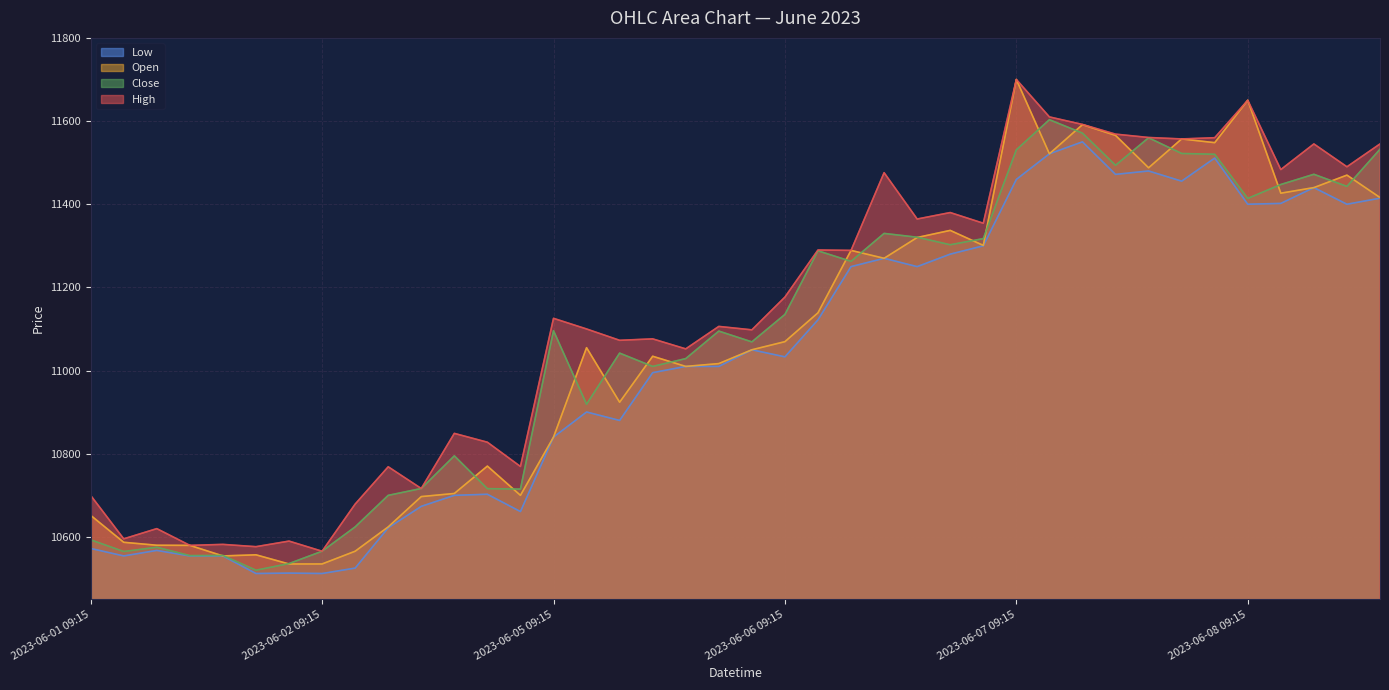

What is the smallest value displayed?

10512.0